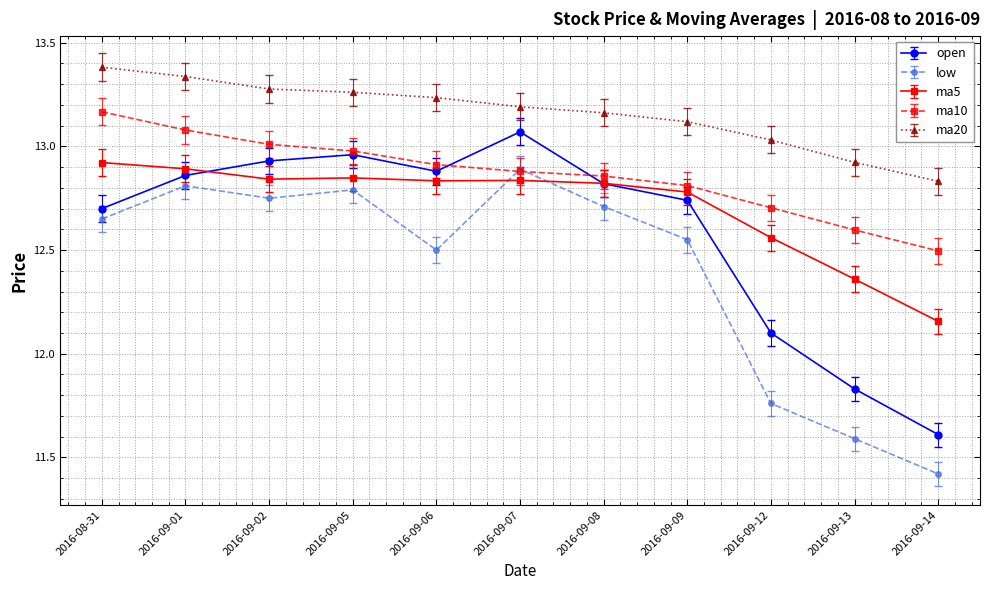

Count the low values in the range 11 to 12.

3